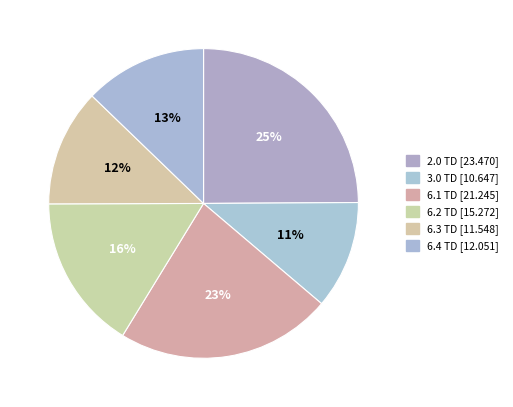

Combined, what portion of the pie is 6.2 TD and 6.3 TD?

28.5%